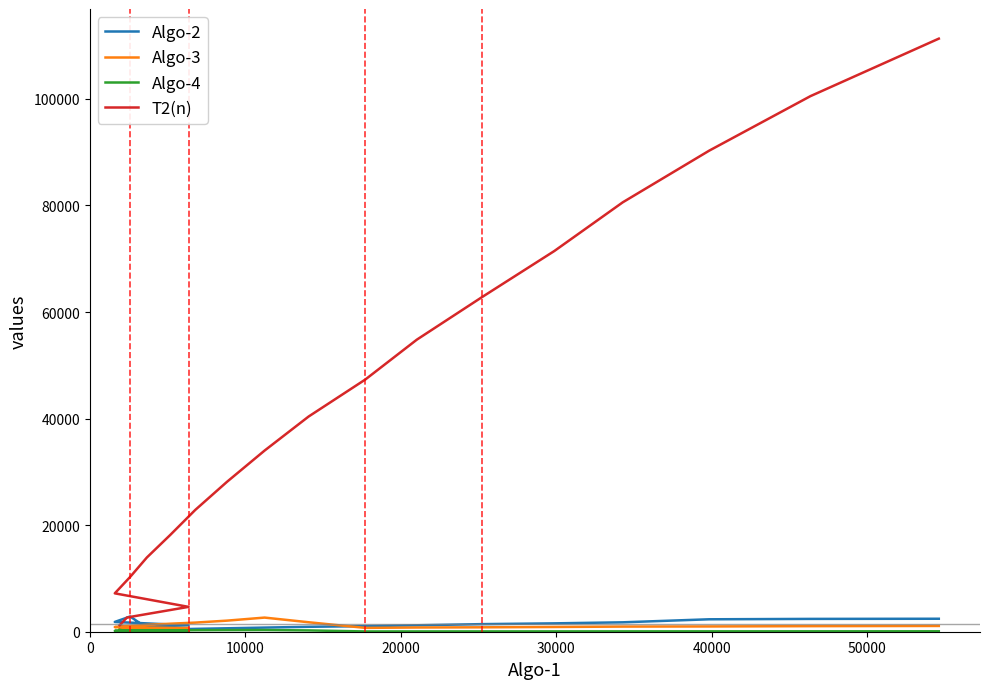

Does the chart display data point markers on the line(s)?

No